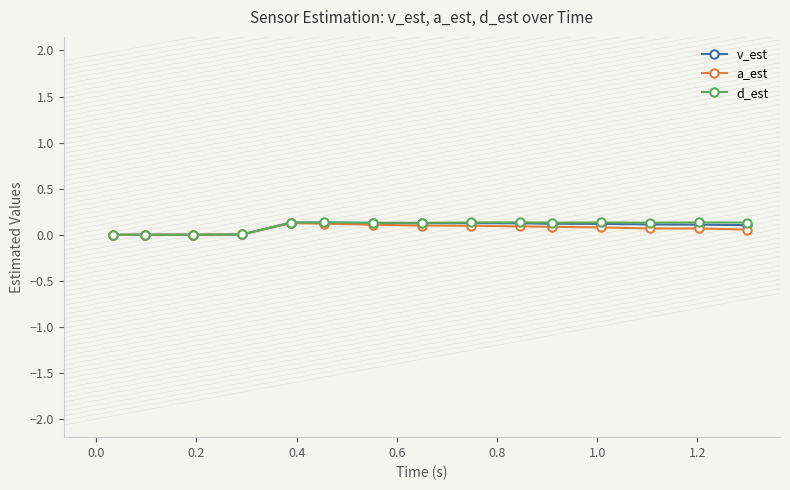

True or false: a_est has more than 0 points higher than both neighbors.

True